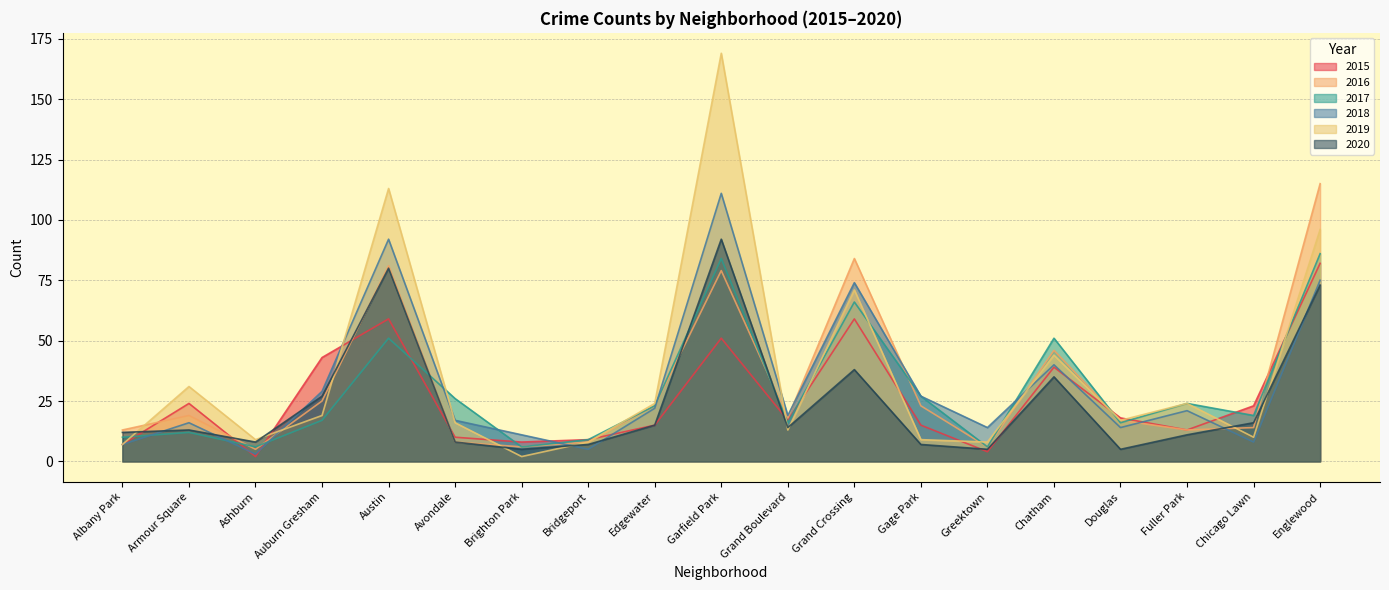

Does the chart have visible grid lines?

Yes